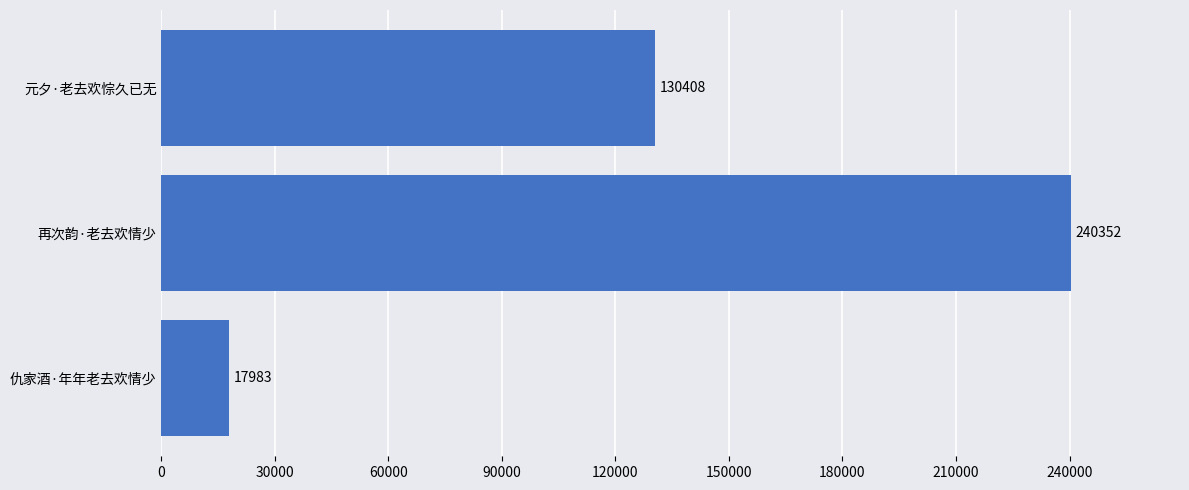

True or false: the data shows 201282 at 元夕·老去欢悰久已无.

False